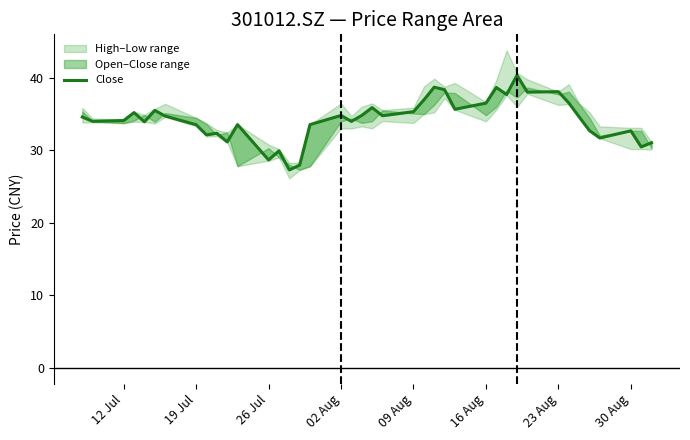

Is this an area chart (filled region under the line)?

No